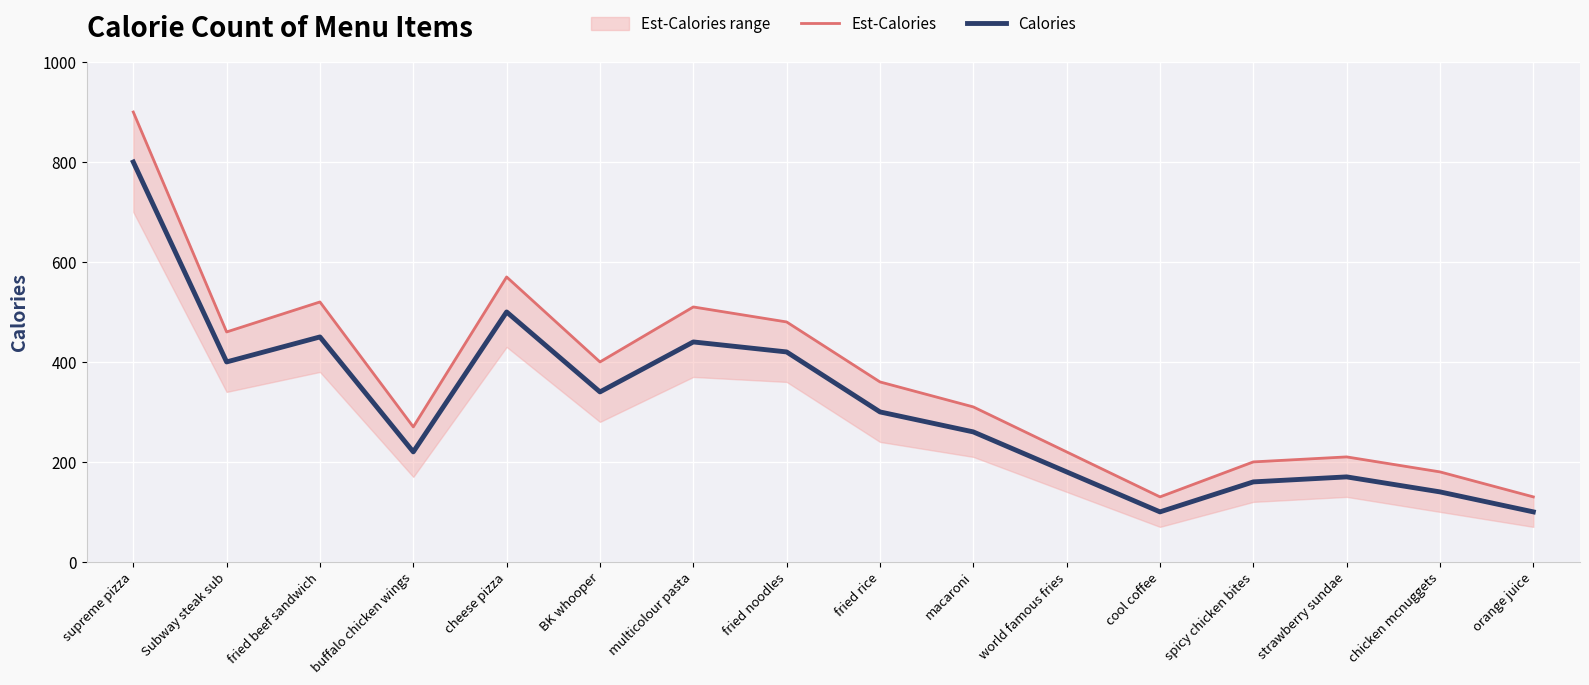

Which series has the largest total across all categories?

Est-Calories